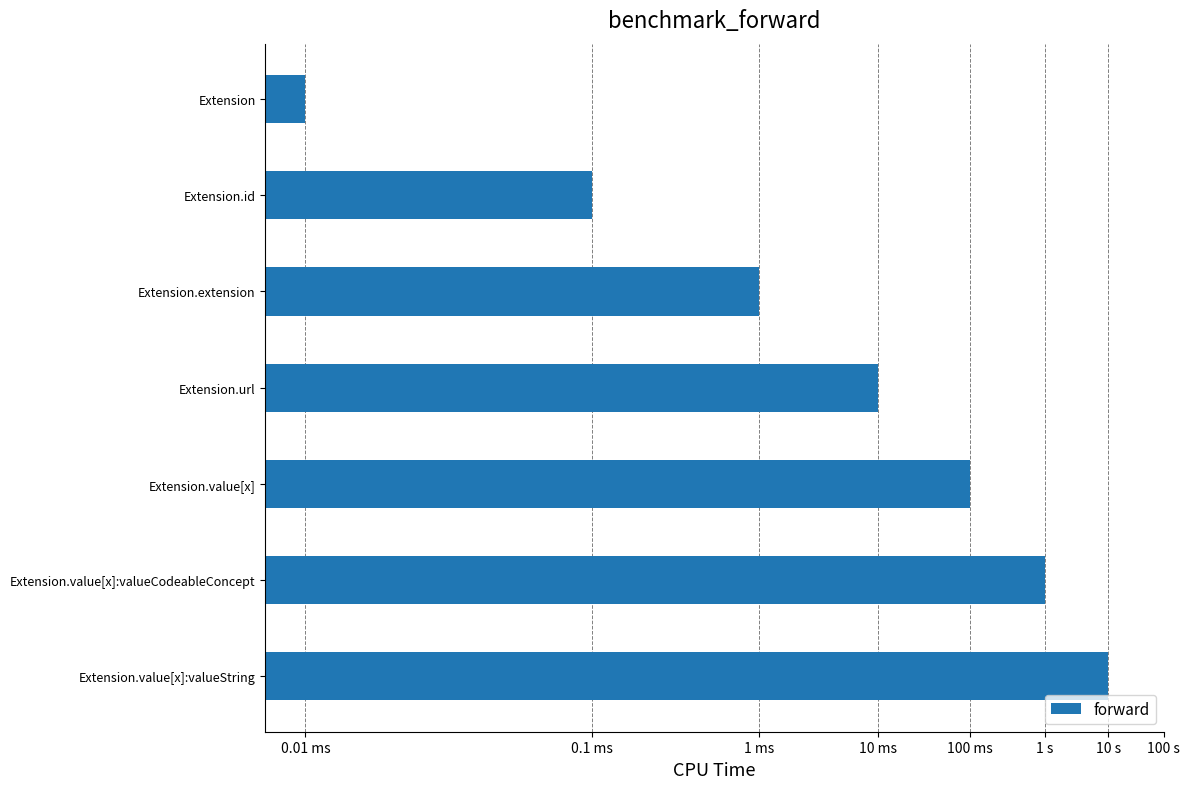

The value at Extension.value[x]:valueCodeableConcept is 6. True or false?

True